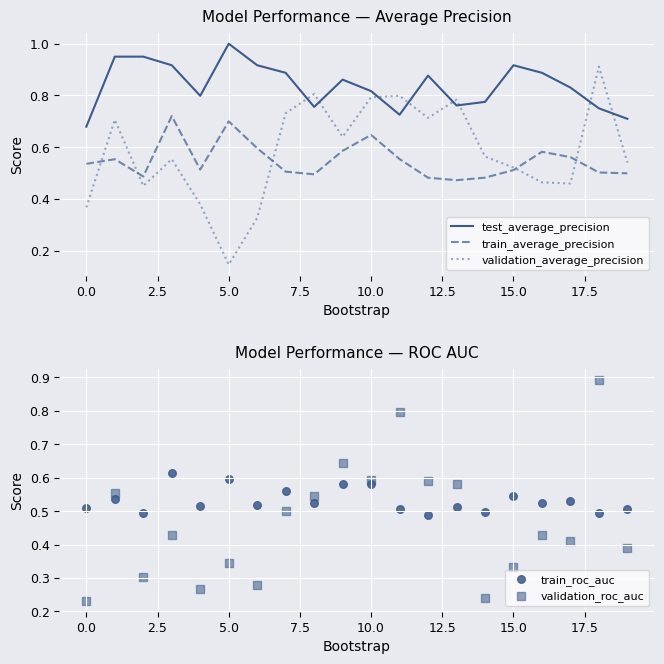

What are all the series names shown in the legend?

test_average_precision, train_average_precision, validation_average_precision, train_roc_auc, validation_roc_auc